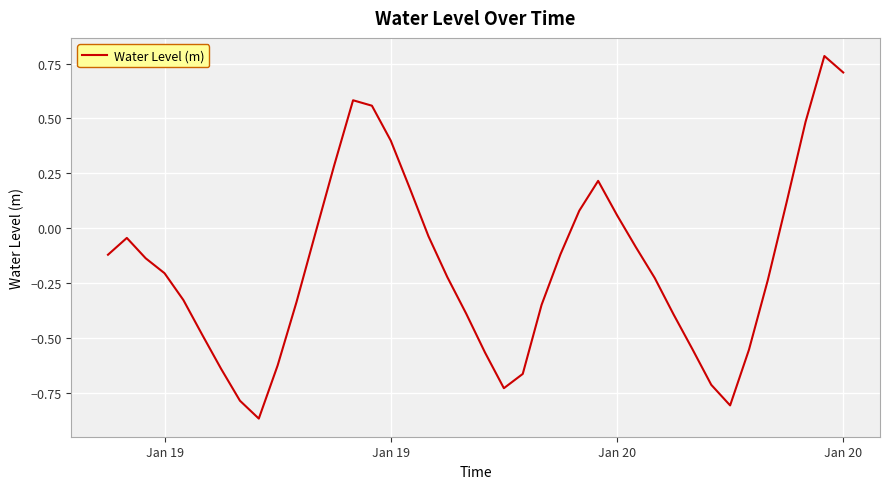

True or false: the data has more than 2 interior local peaks.

True